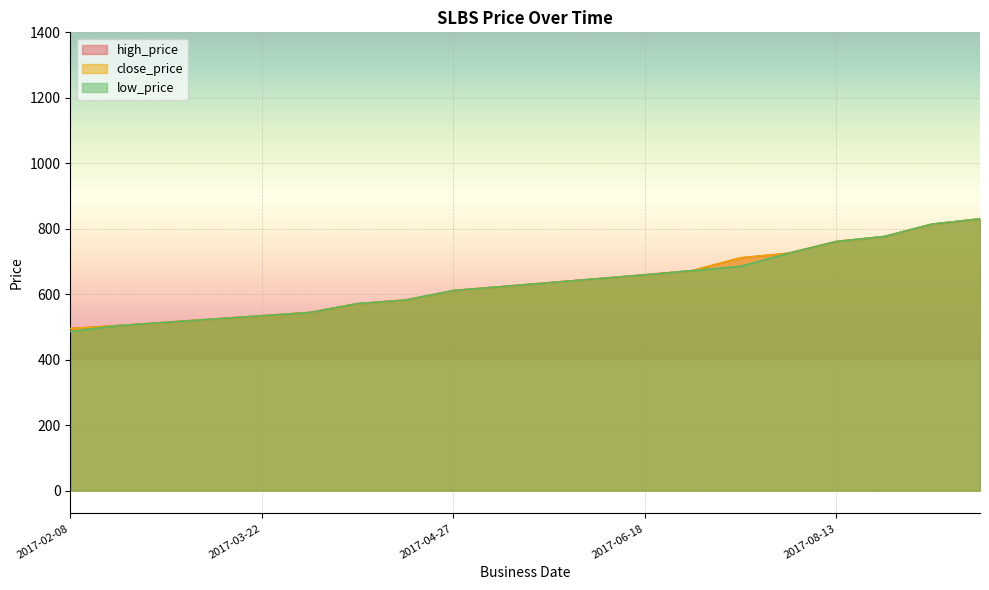

Which label corresponds to the smallest value in the chart?

2017-02-08